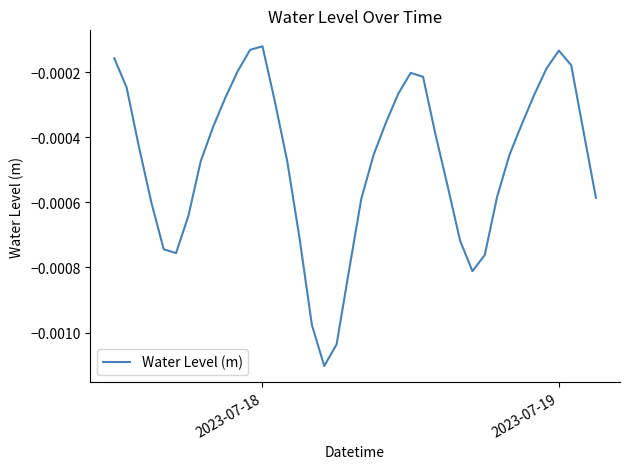

Where is the data nearest to the value 0?

2023-07-18